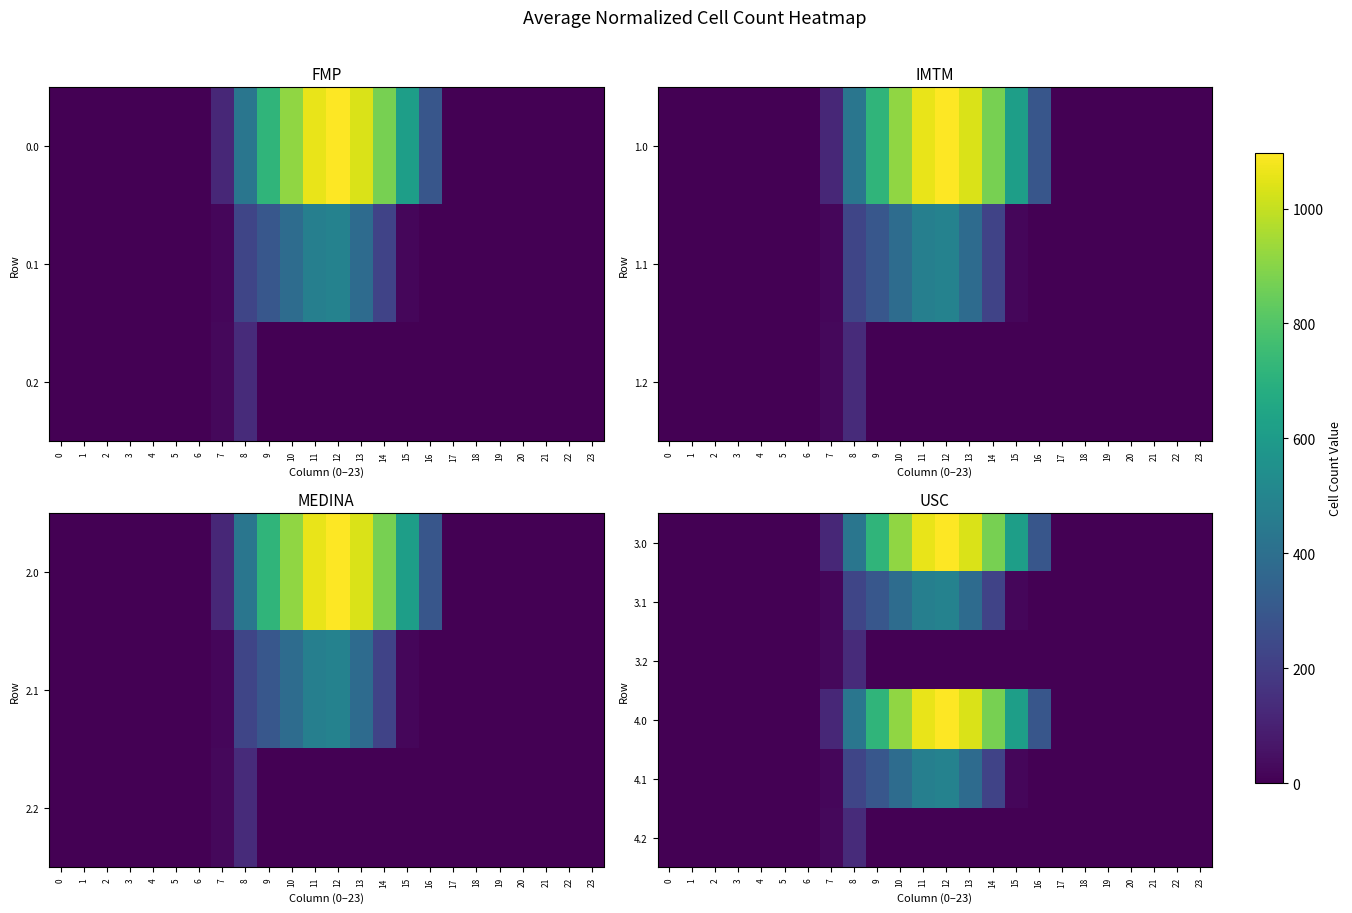

What is the difference between the maximum and minimum values in the 4.2 series?

134.2